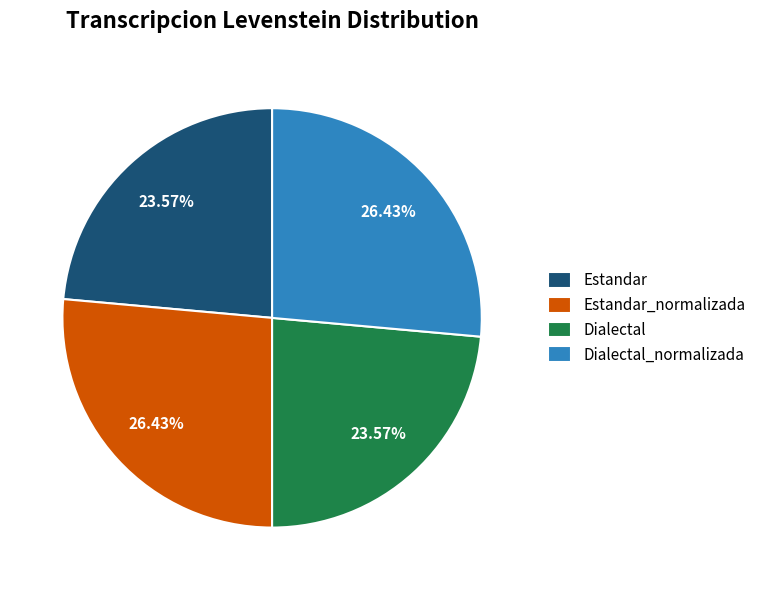

Which has a higher value, Estandar_normalizada or Estandar?

Estandar_normalizada